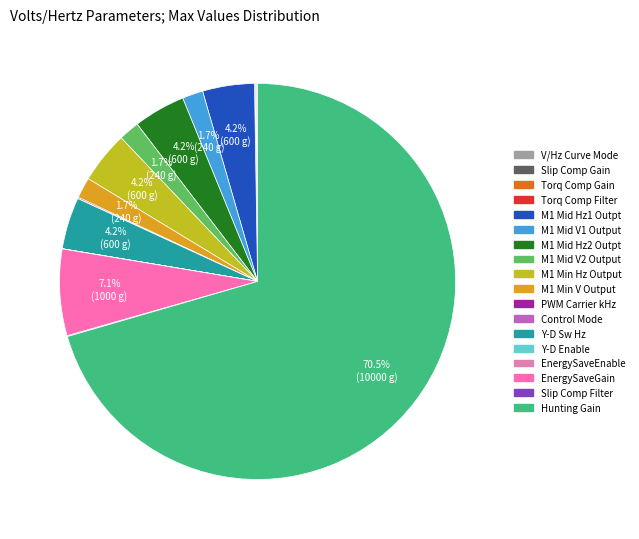

Do M1 Mid Hz1 Outpt and Hunting Gain together represent more than half of the pie?

Yes